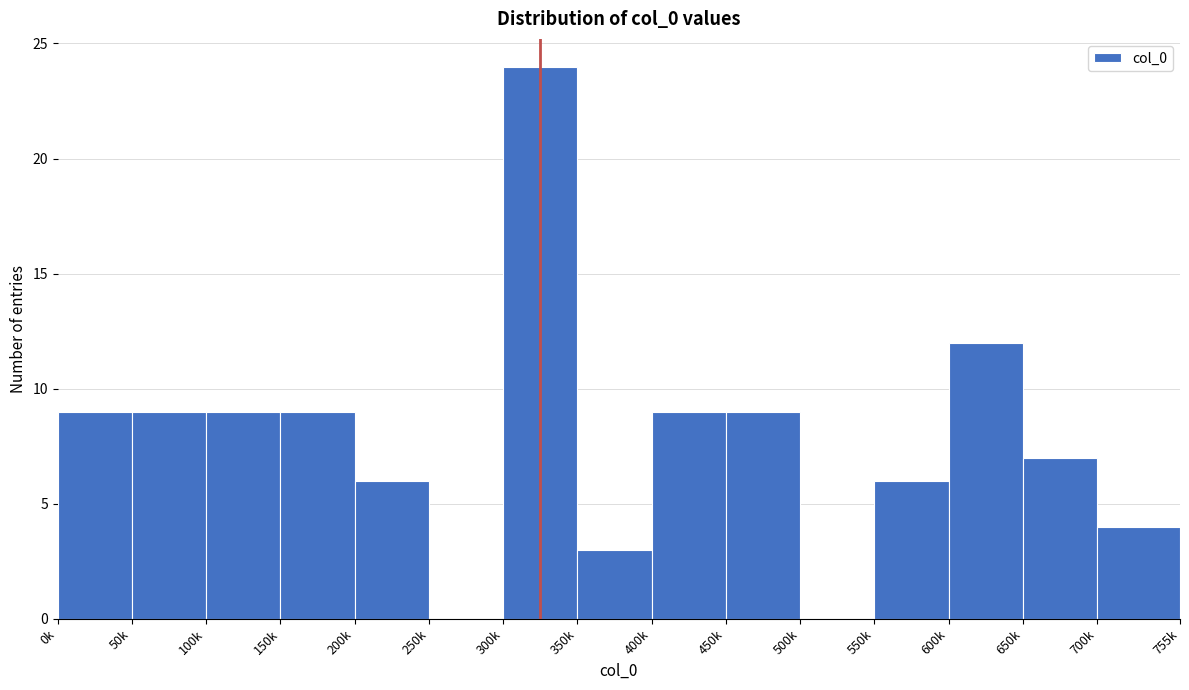

Reading right to left, extract all data points from this chart.

700k=4	650k=7	600k=12	550k=6	500k=0	450k=9	400k=9	350k=3	300k=24	250k=0	200k=6	150k=9	100k=9	50k=9	0k=9